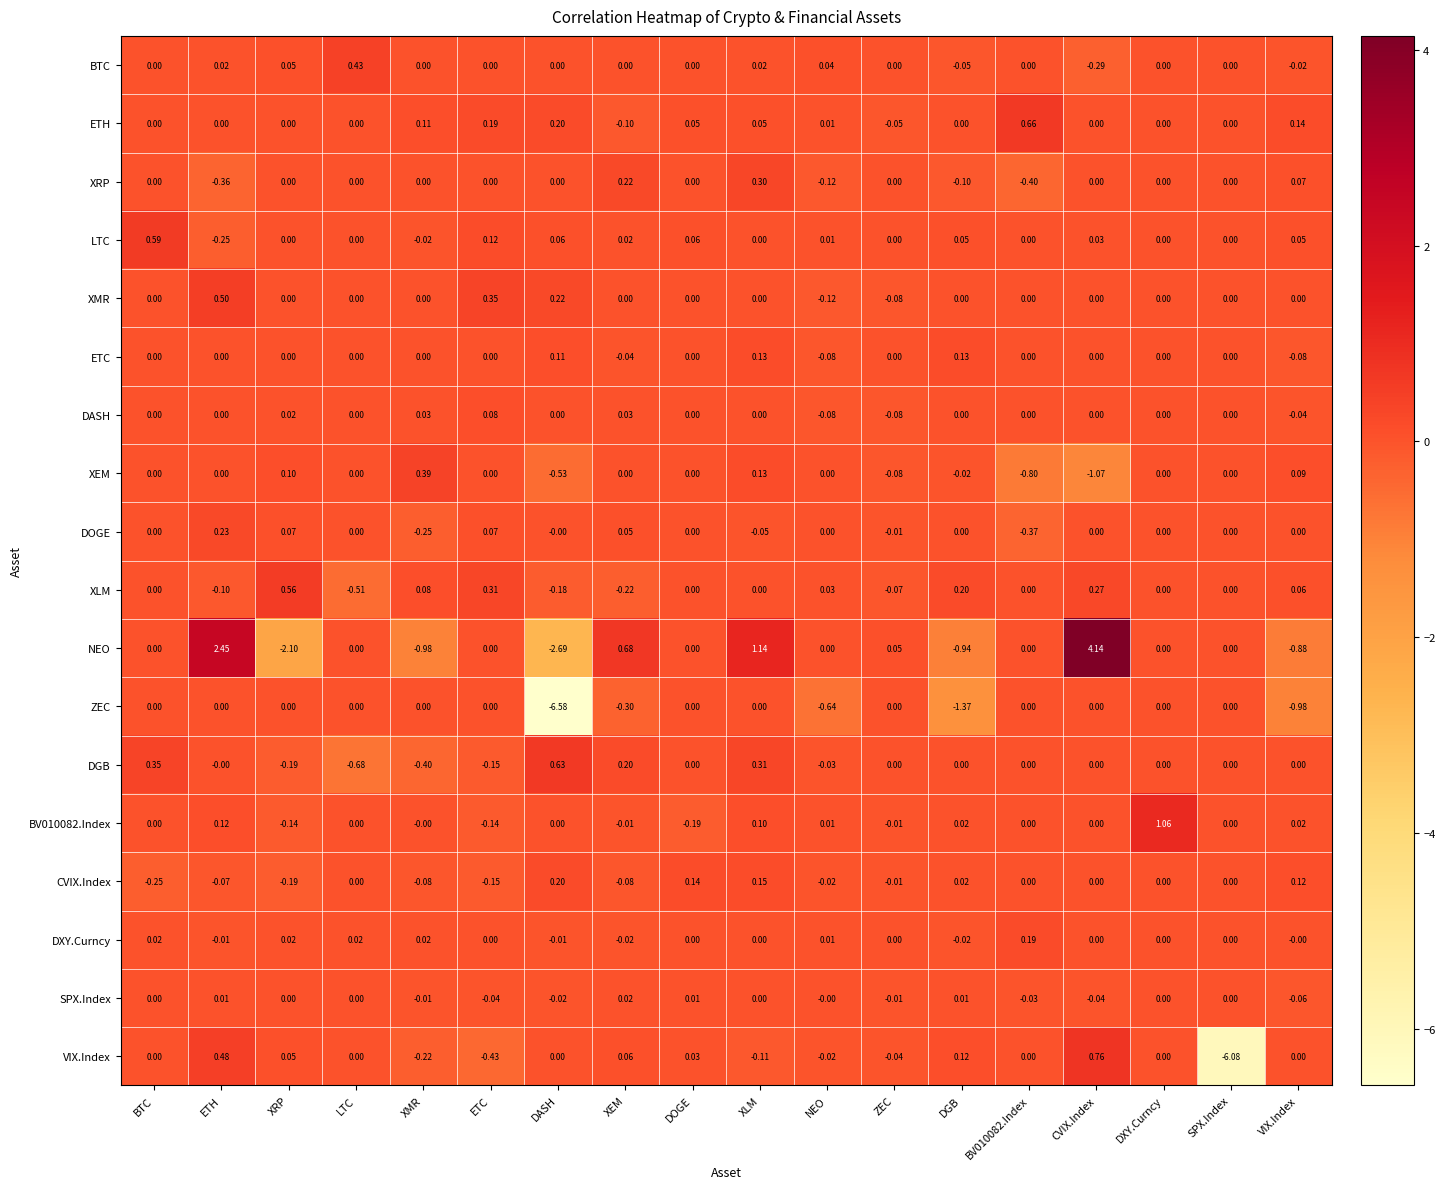

Which category has the highest value across all series?

CVIX.Index